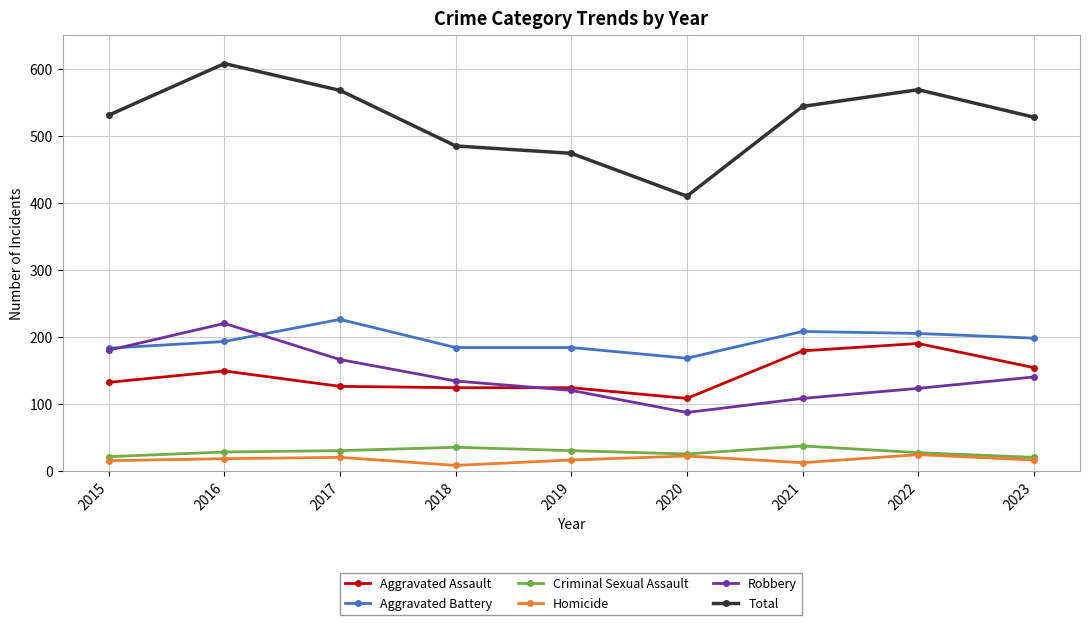

True or false: Aggravated Battery and Aggravated Assault intersect in this chart.

False